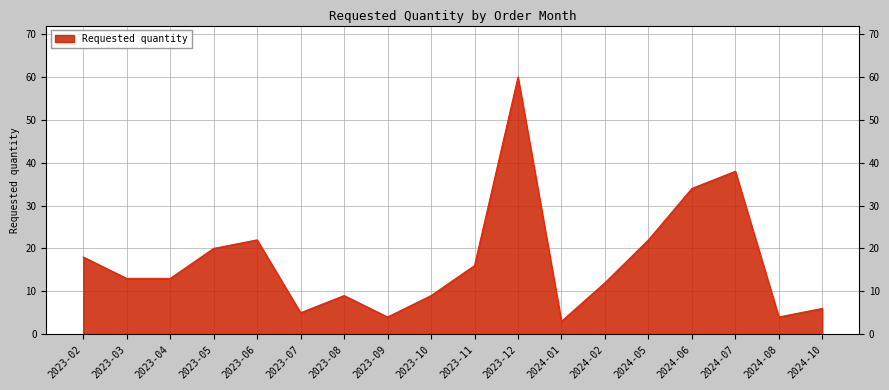

Approximately how many times larger is the value at 2023-03 compared to 2023-02?

0.7